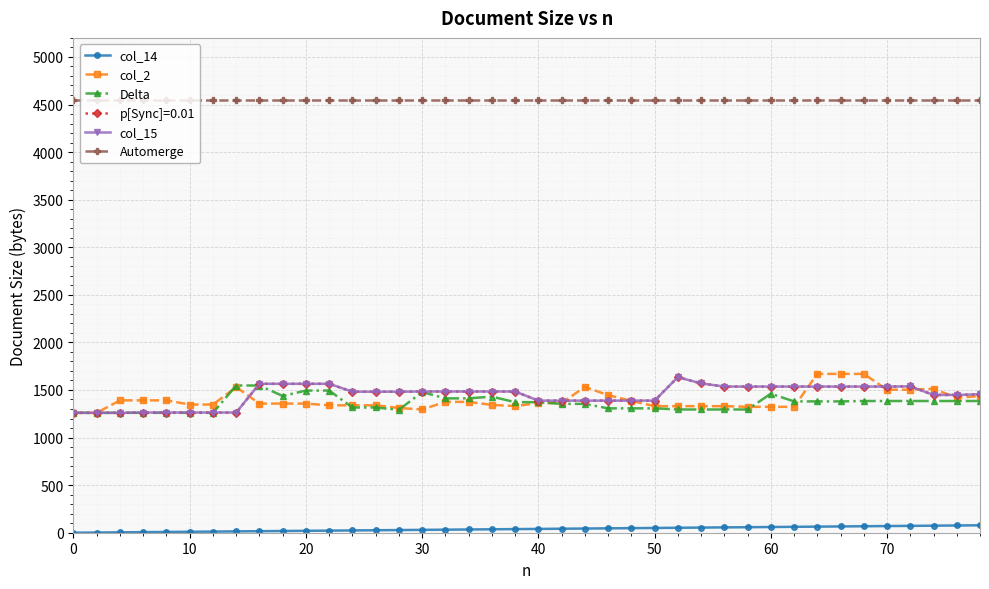

Does the chart have visible grid lines?

Yes